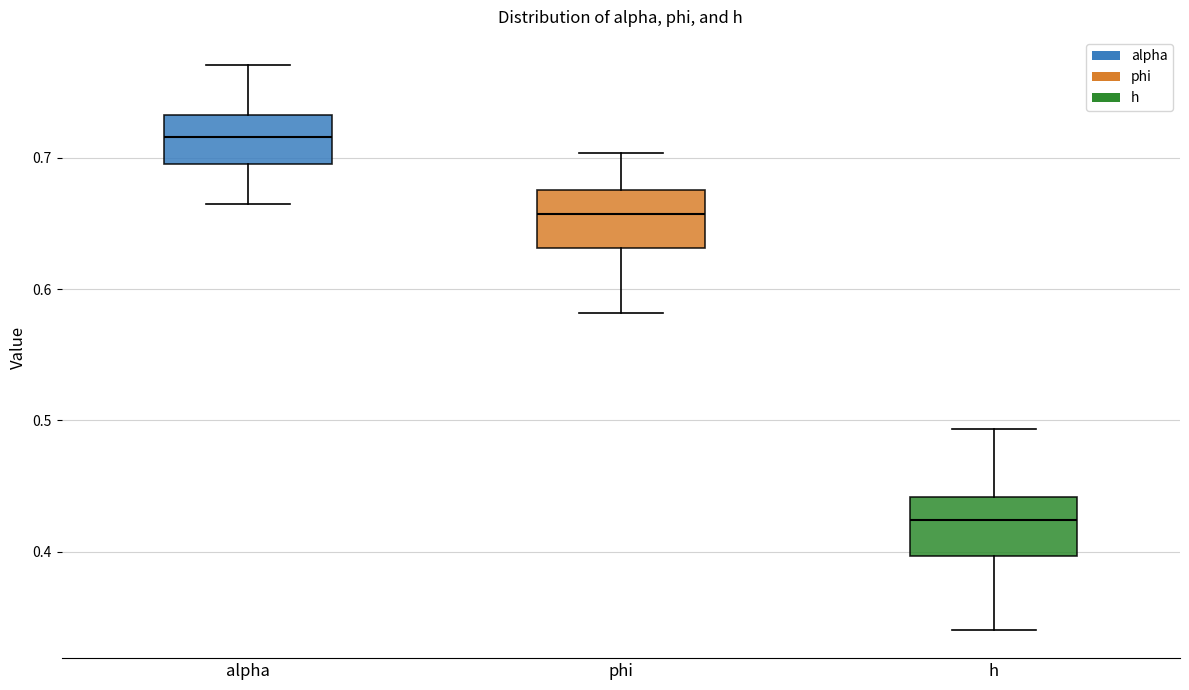

Reading left to right, transcribe this box plot: for each box, give where its median line is, the range the box spans, and where its two whiskers end, as read against the y-axis. The values are not printed on the chart, so give them approximately, as read against the axis.

alpha: median 0.72, box 0.70 to 0.73, whiskers 0.66 to 0.77
phi: median 0.66, box 0.63 to 0.68, whiskers 0.58 to 0.70
h: median 0.42, box 0.40 to 0.44, whiskers 0.34 to 0.49